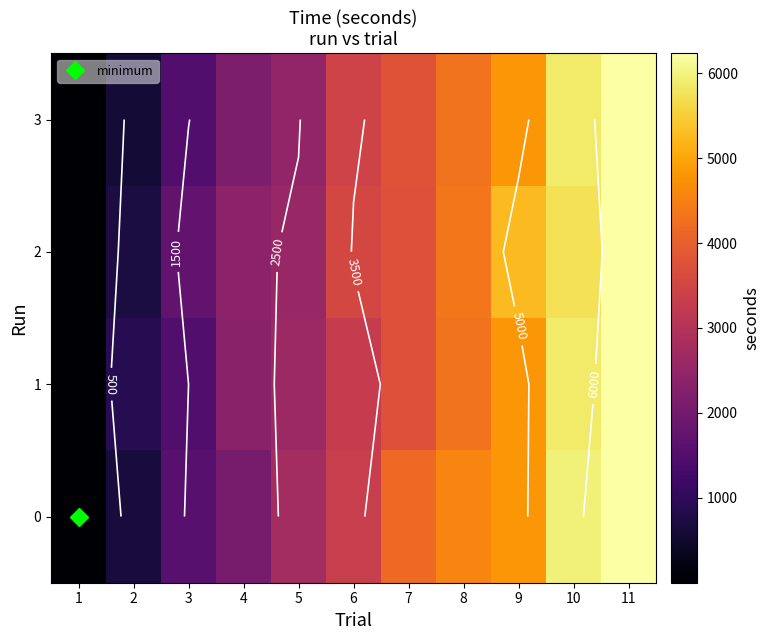

Is the value of 1 at 1 greater than the value of 3 at 1?

Yes